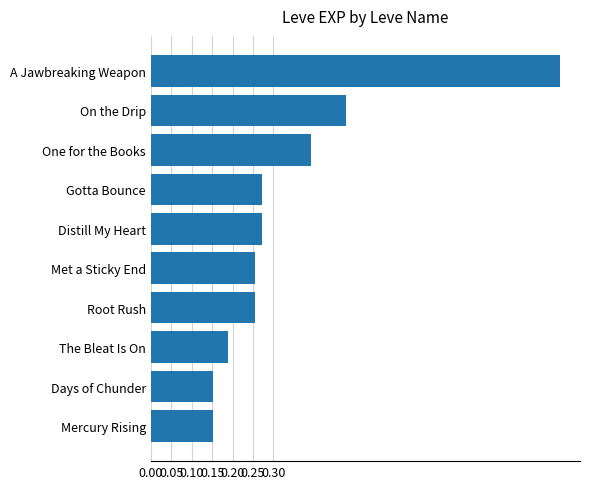

The chart shows a value of 0.4 at One for the Books. True or false?

True